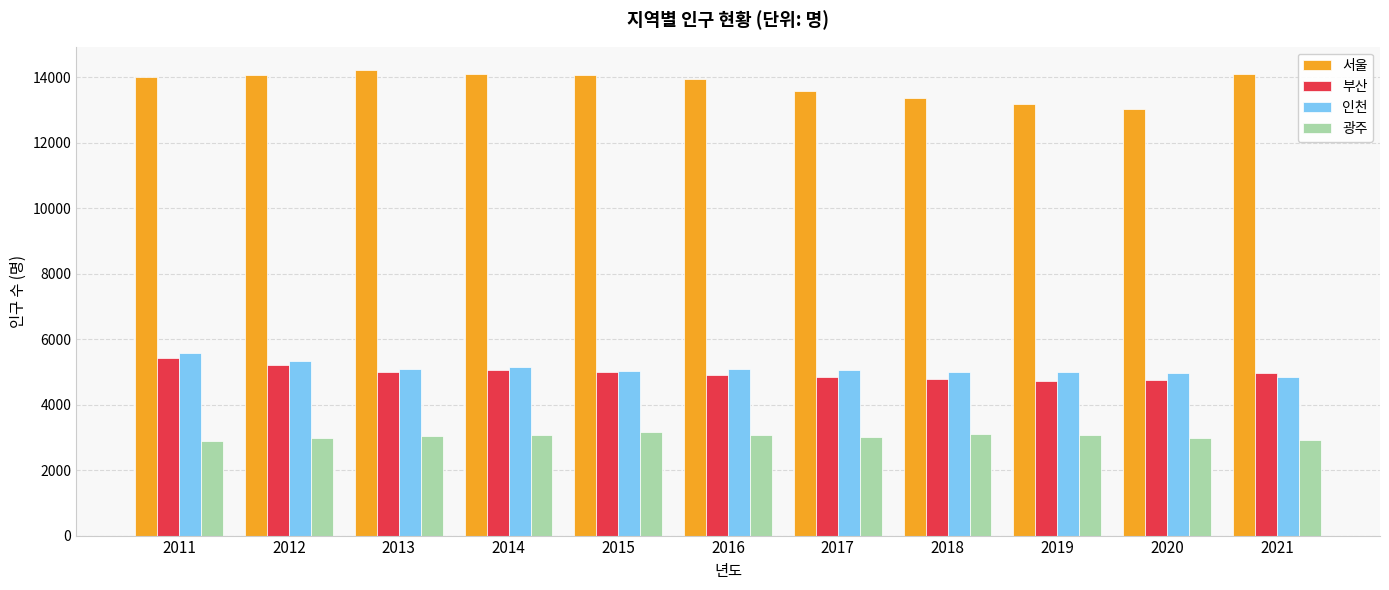

Which series has the largest range (max minus min)?

서울